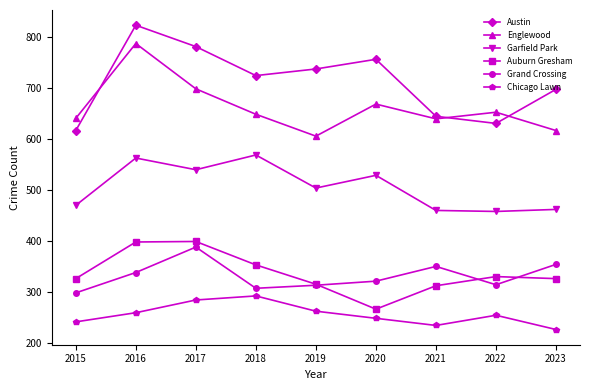

True or false: Englewood has a value of 788 at 2016.

True